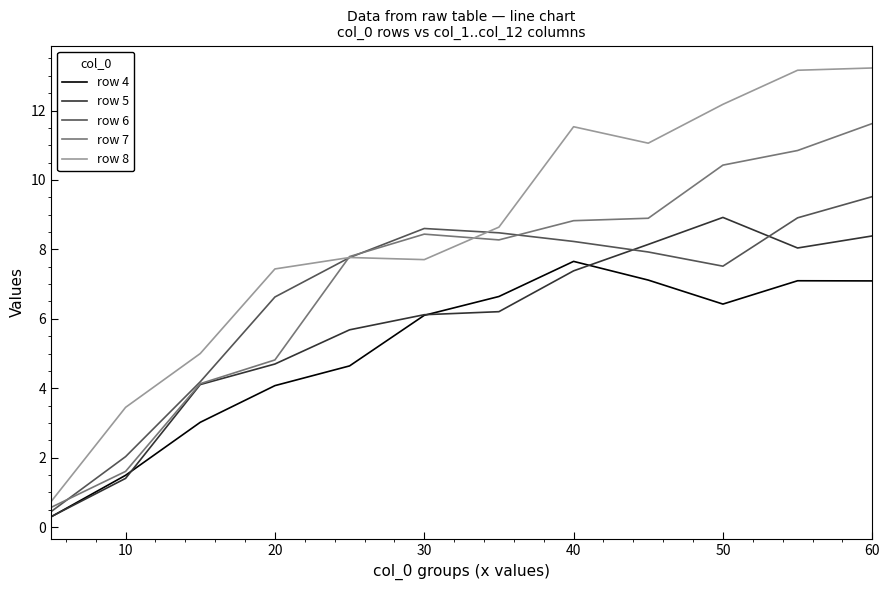

What is the maximum value shown in the chart?

13.2